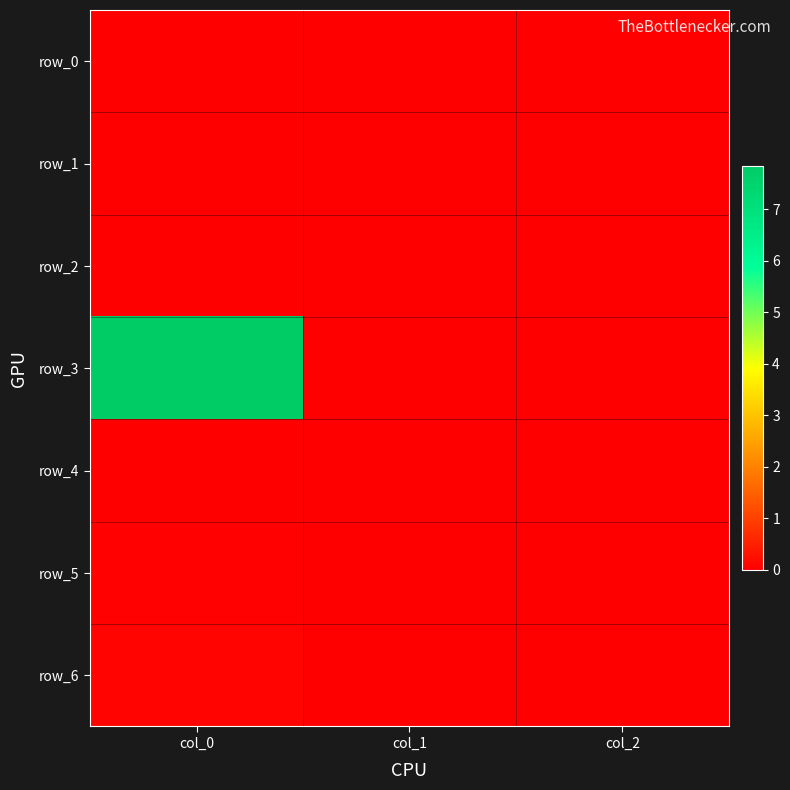

Rank the series by their maximum value, from lowest to highest.

row_1, row_2, row_4, row_0, row_5, row_6, row_3